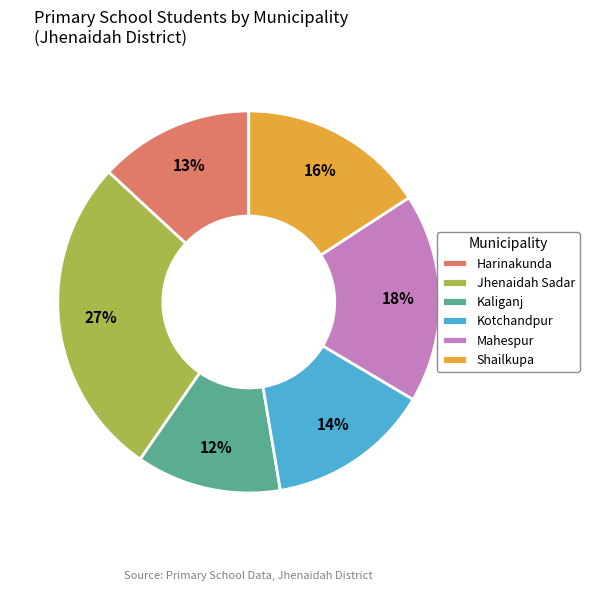

Does any single category account for the majority?

No